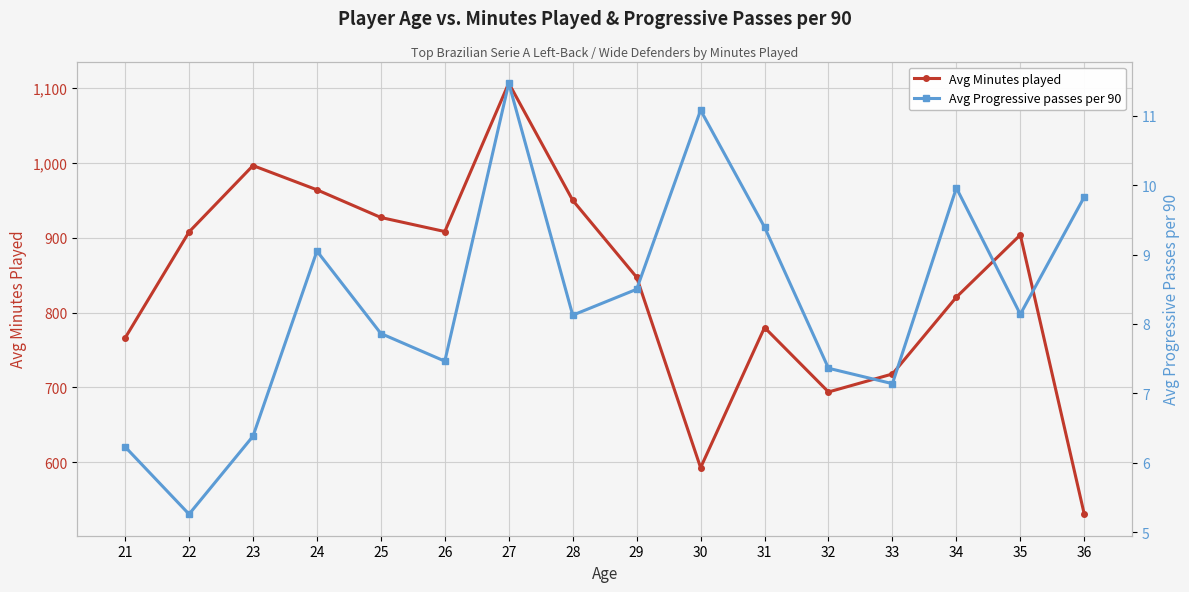

Is the value of Avg Minutes played at 29 greater than the value of Avg Progressive passes per 90 at 32?

Yes